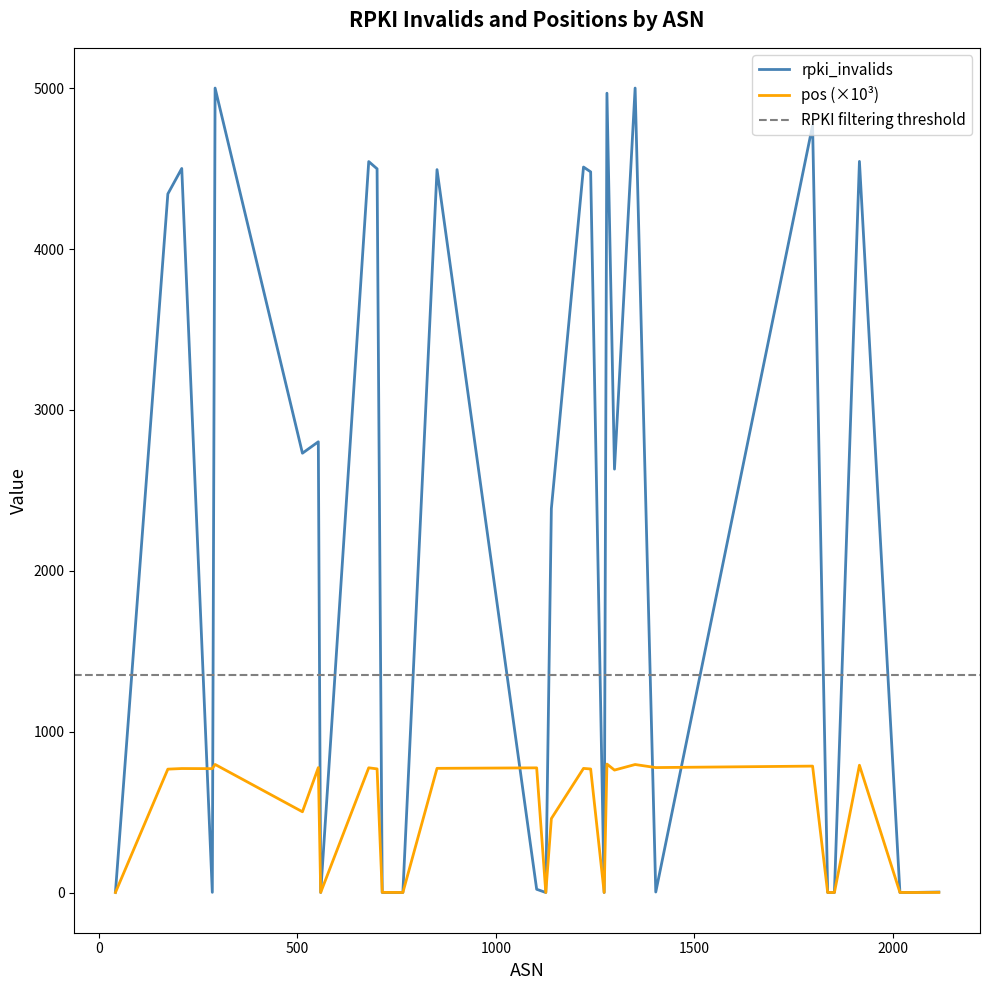

Between 174 and 2018, which series saw the biggest shift?

rpki_invalids